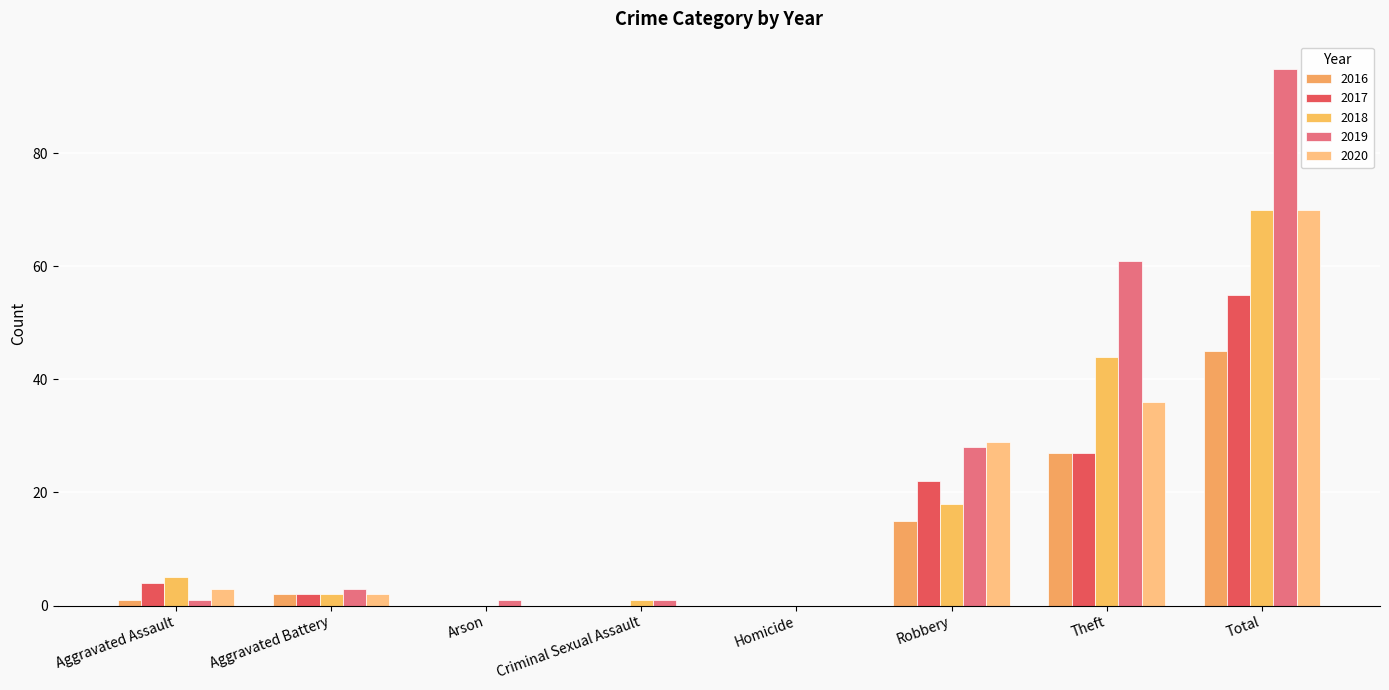

Reading right to left, list all the values displayed in this chart.

2016: Total=45	Theft=27	Robbery=15	Homicide=0	Criminal Sexual Assault=0	Arson=0	Aggravated Battery=2	Aggravated Assault=1
2017: Total=55	Theft=27	Robbery=22	Homicide=0	Criminal Sexual Assault=0	Arson=0	Aggravated Battery=2	Aggravated Assault=4
2018: Total=70	Theft=44	Robbery=18	Homicide=0	Criminal Sexual Assault=1	Arson=0	Aggravated Battery=2	Aggravated Assault=5
2019: Total=95	Theft=61	Robbery=28	Homicide=0	Criminal Sexual Assault=1	Arson=1	Aggravated Battery=3	Aggravated Assault=1
2020: Total=70	Theft=36	Robbery=29	Homicide=0	Criminal Sexual Assault=0	Arson=0	Aggravated Battery=2	Aggravated Assault=3